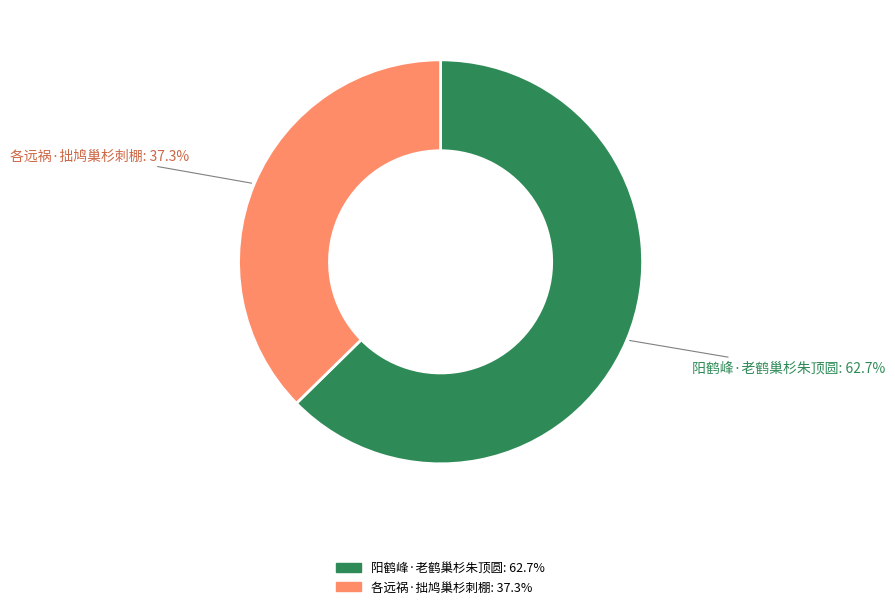

What is the largest slice in the pie chart?

阳鹤峰·老鹤巢杉朱顶圆